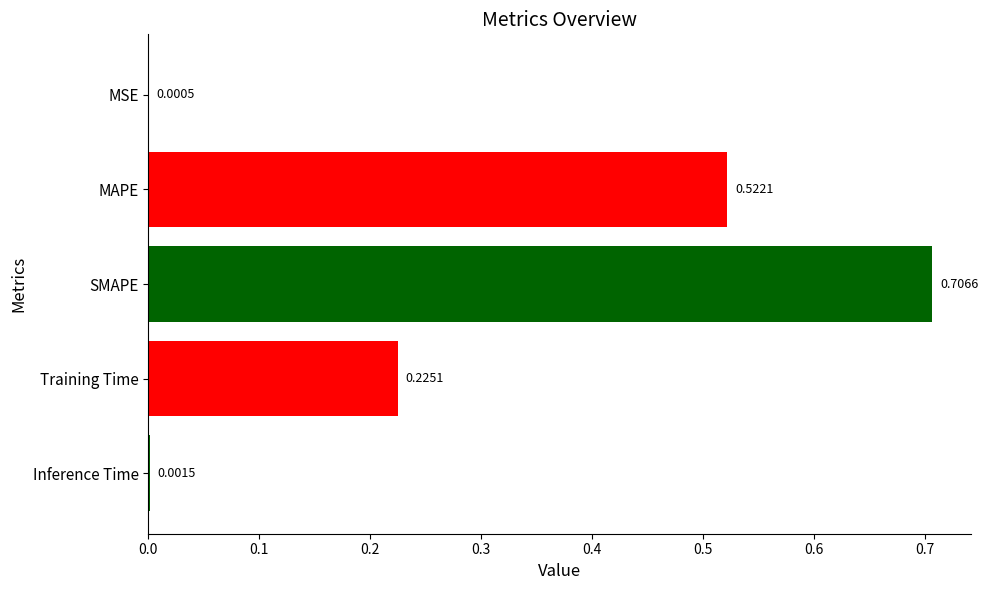

At which category does the chart reach its peak across all series?

SMAPE